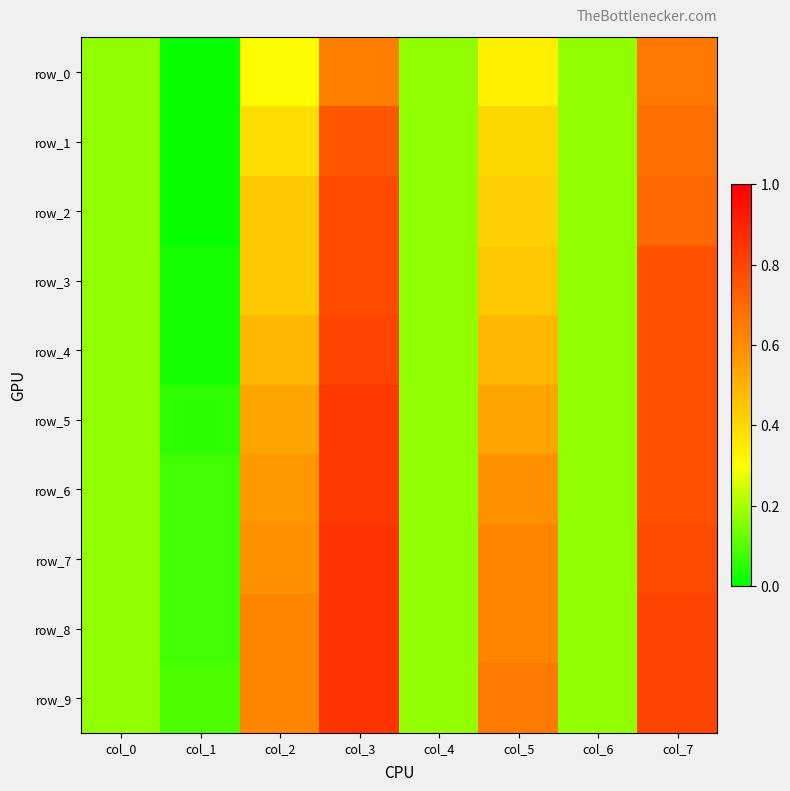

Where is row_3 nearest to the value 0?

col_1